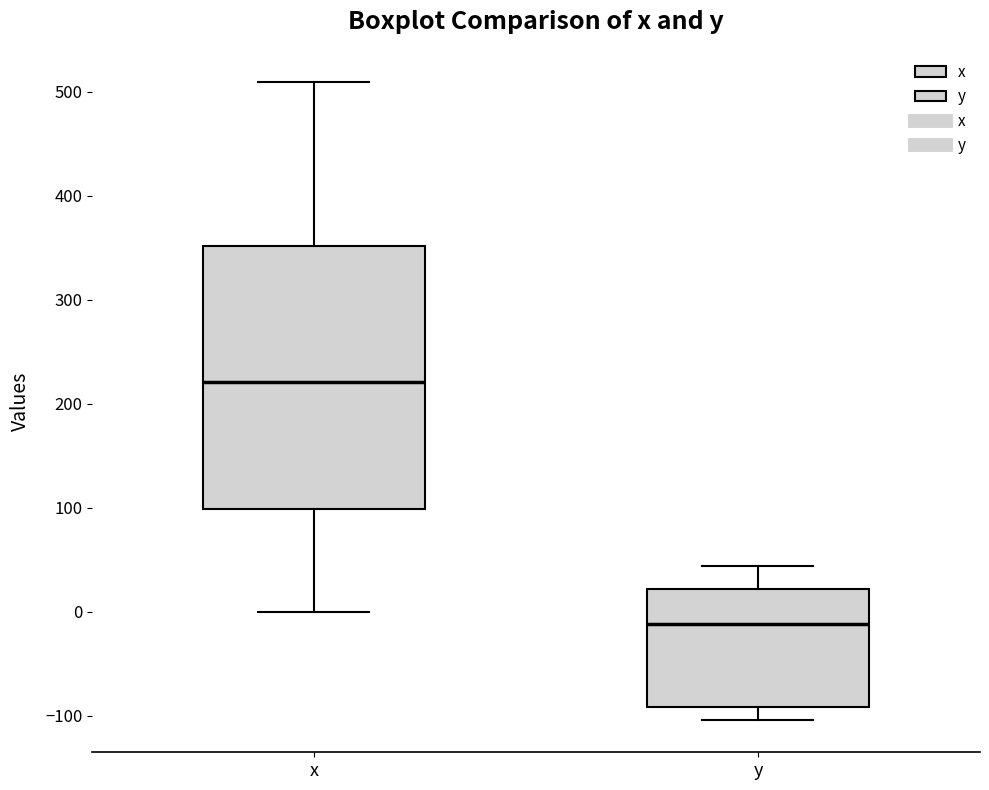

Reading left to right, transcribe this box plot: for each box, give where its median line is, the range the box spans, and where its two whiskers end, as read against the y-axis. The values are not printed on the chart, so give them approximately, as read against the axis.

x: median 220, box 100 to 350, whiskers 0 to 510
y: median -10, box -90 to 20, whiskers -100 to 40